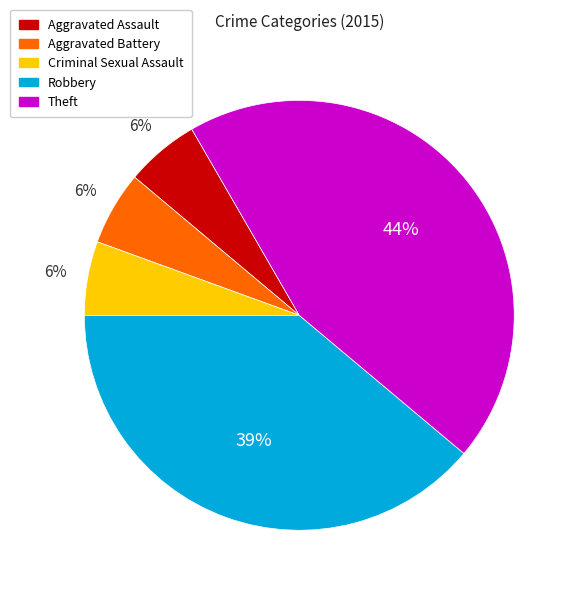

True or false: Robbery accounts for 44% of the total.

False